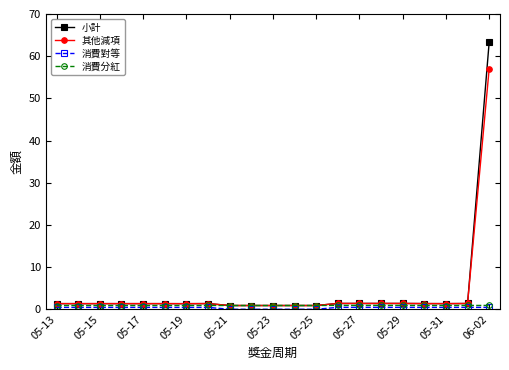

What is the greatest value displayed?

63.4